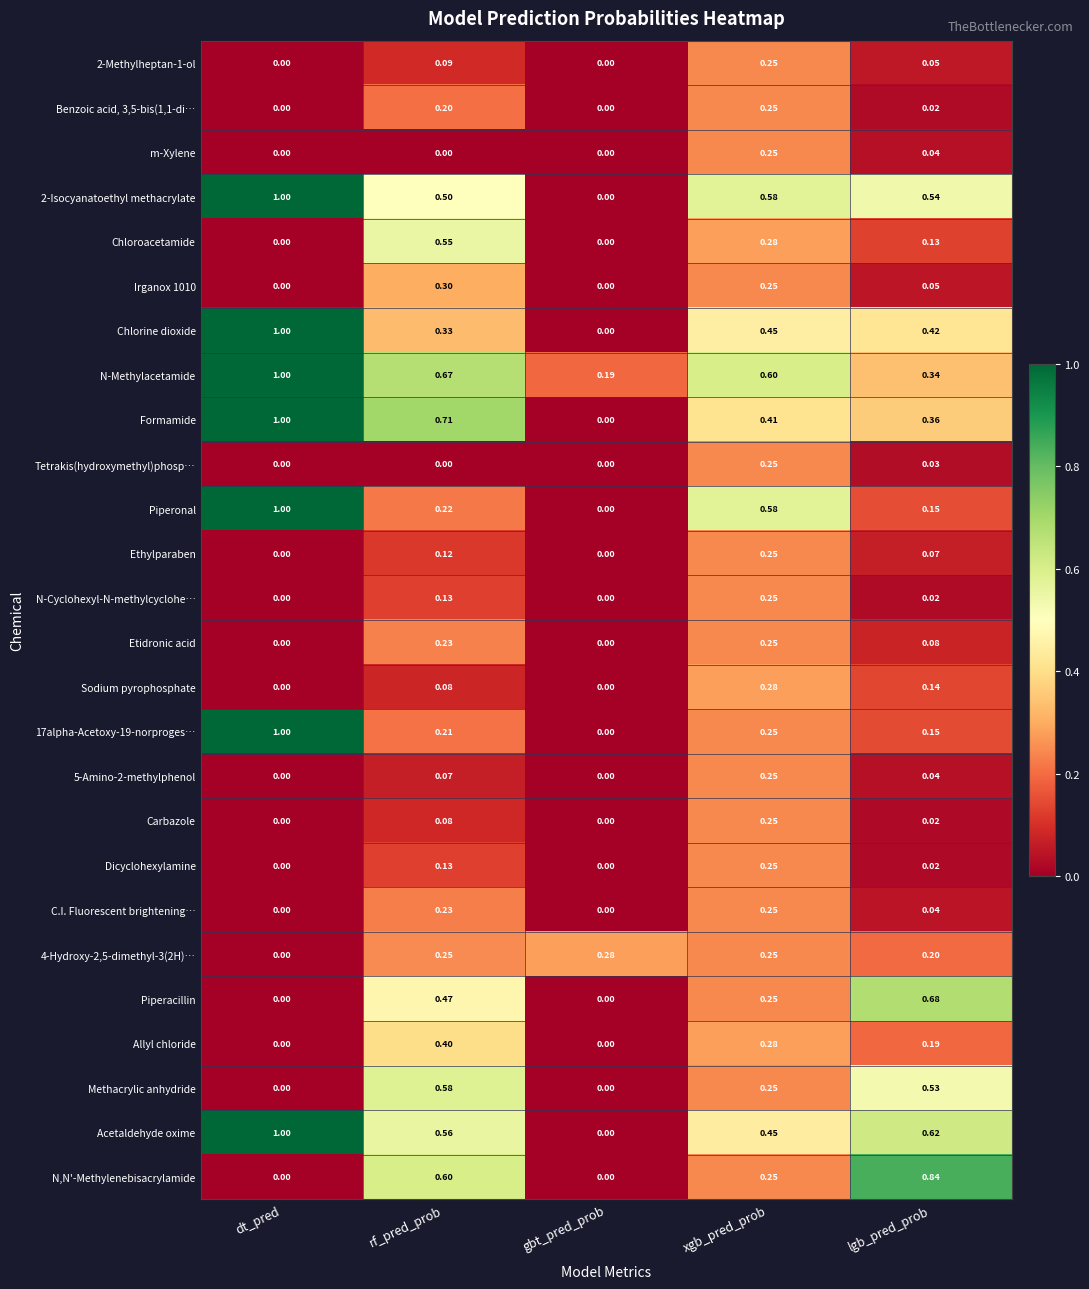

Between rf_pred_prob and lgb_pred_prob, which series saw the biggest shift?

Chloroacetamide